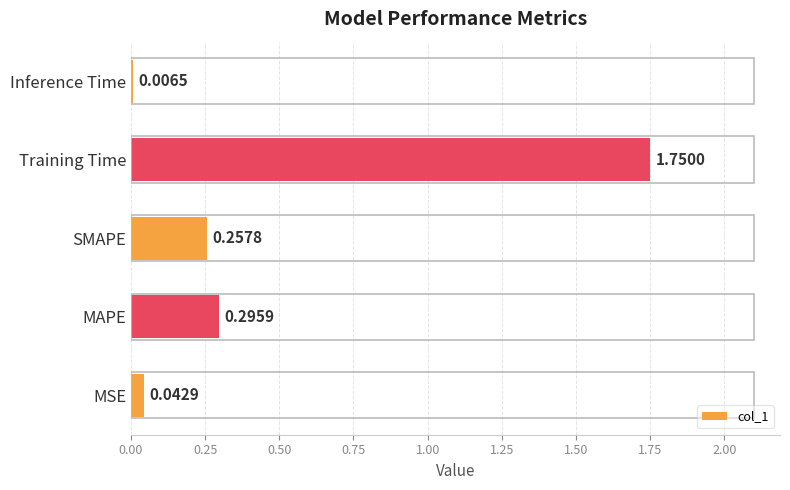

Which label corresponds to the largest value in the chart?

Training Time